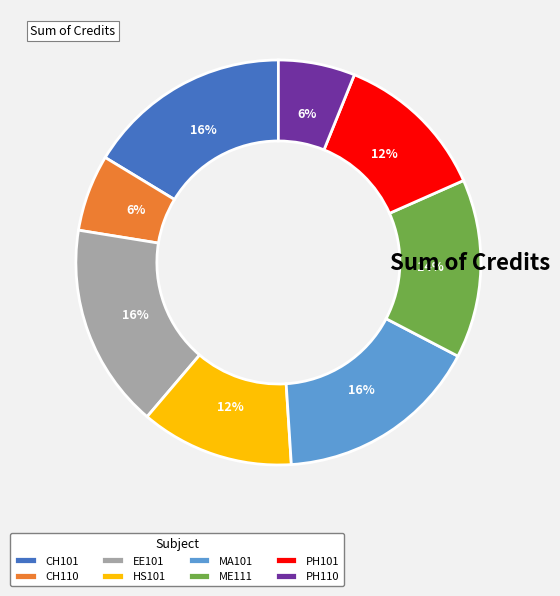

To the nearest percent, what is the difference between the CH101 and PH101 slice percentages?

4%